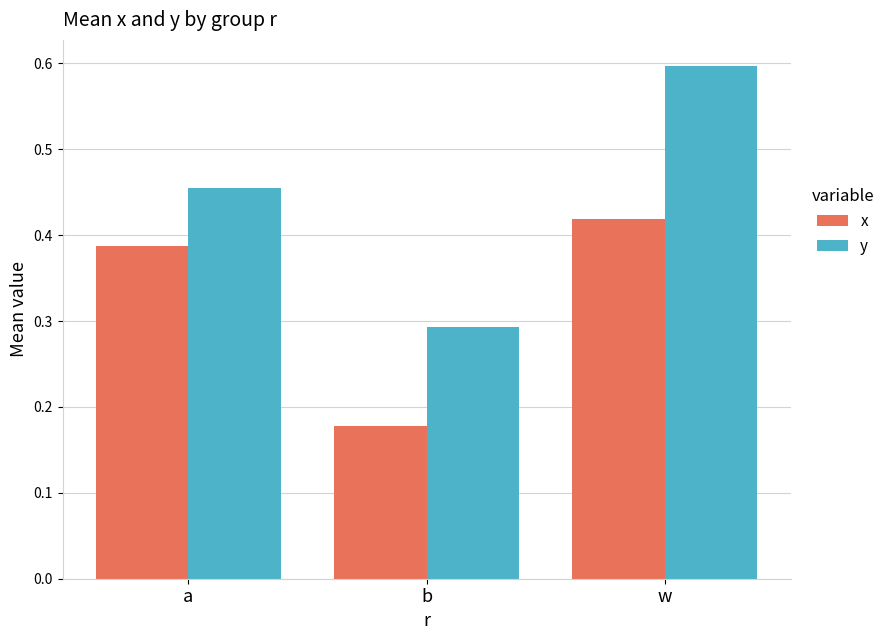

What are all the series names shown in the legend?

x, y